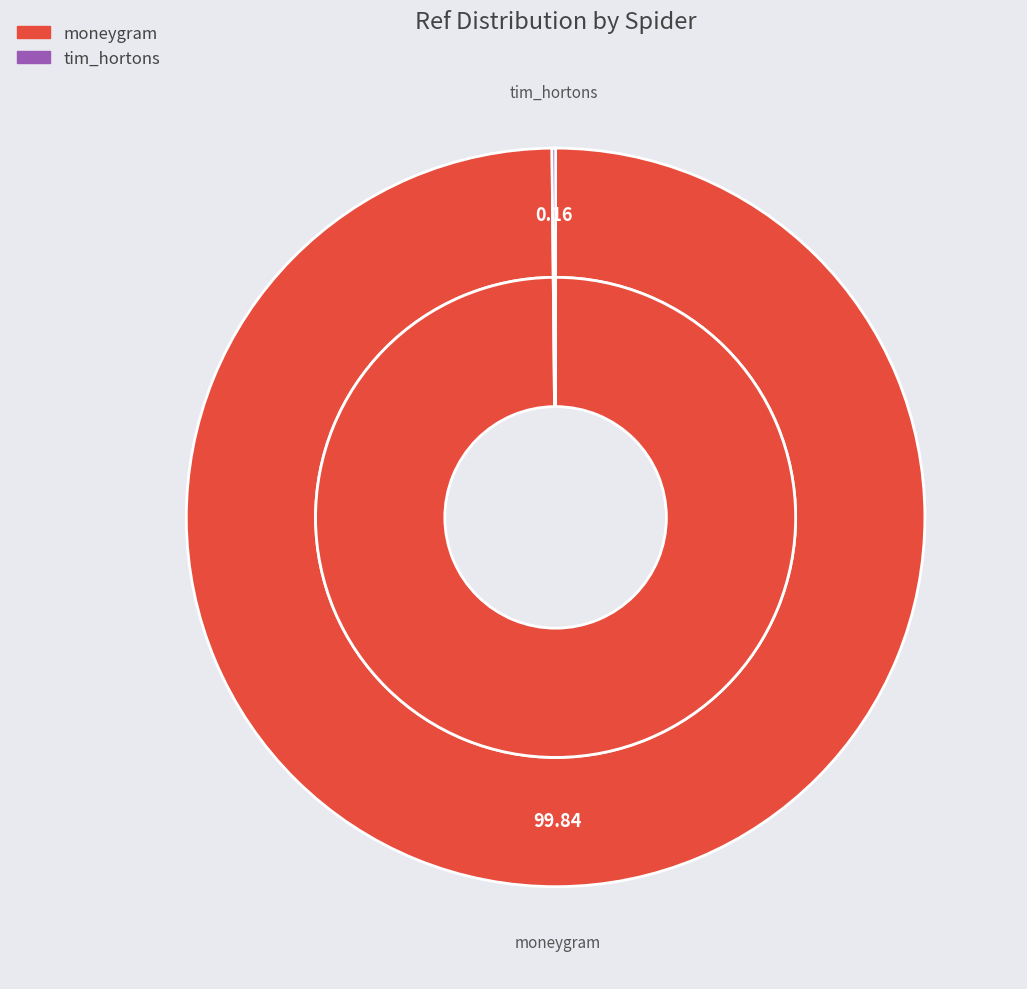

How many segments does this pie chart have?

2